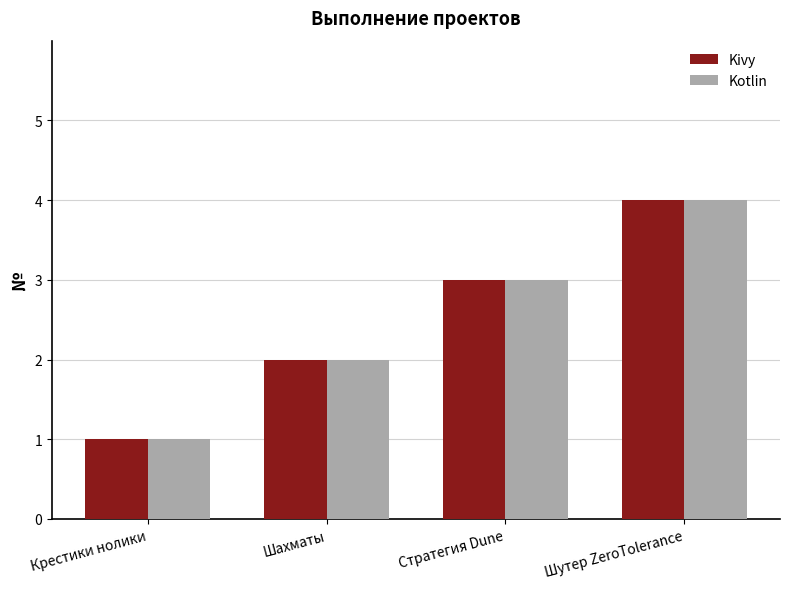

What is the sum of the Kivy values at Крестики нолики and Стратегия Dune?

4